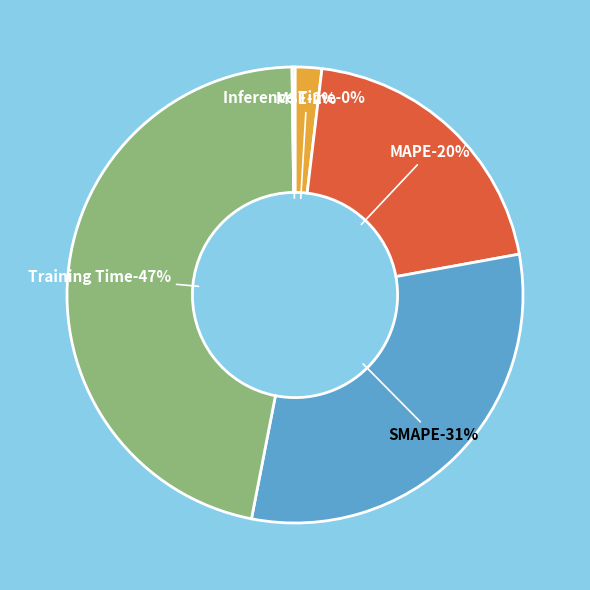

Is SMAPE the majority of the pie?

No